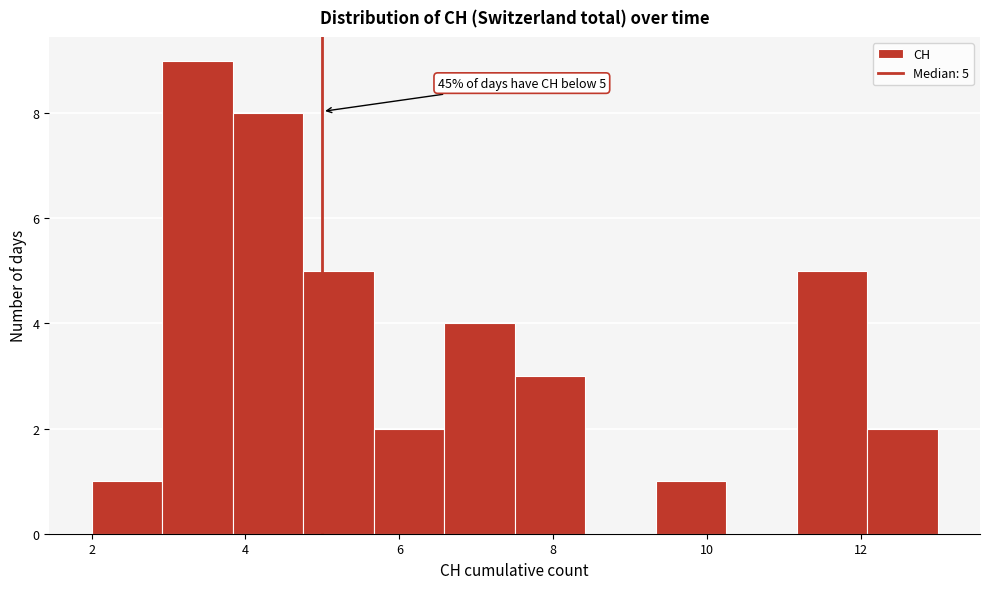

Which range on the x-axis has the tallest bar?

3.0 to 3.8